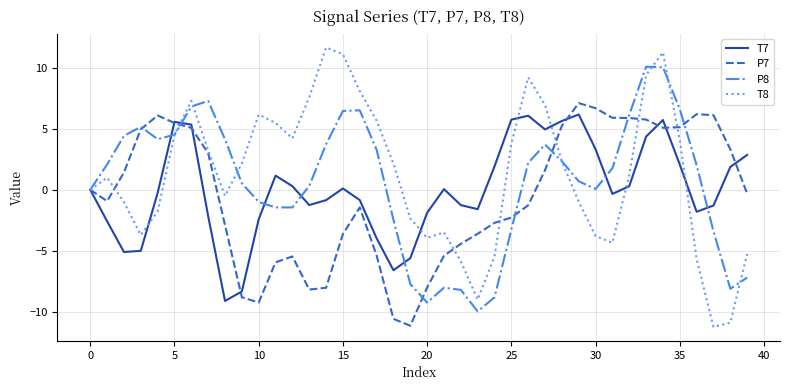

What is the greatest value displayed?

11.6